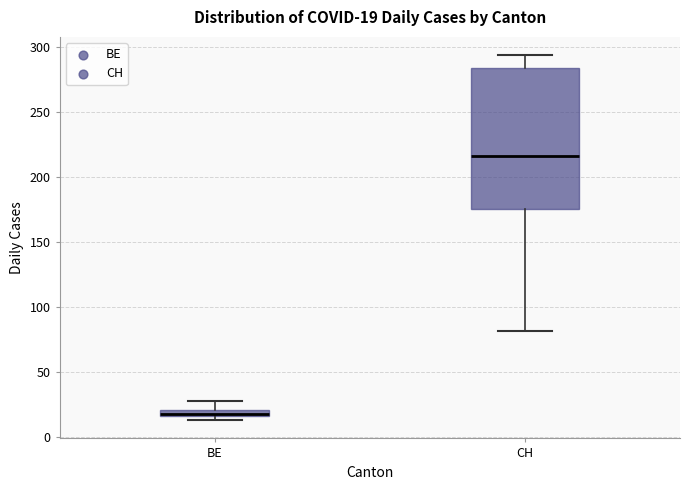

Comparing the boxes themselves (not the whiskers), which one is the tallest?

CH